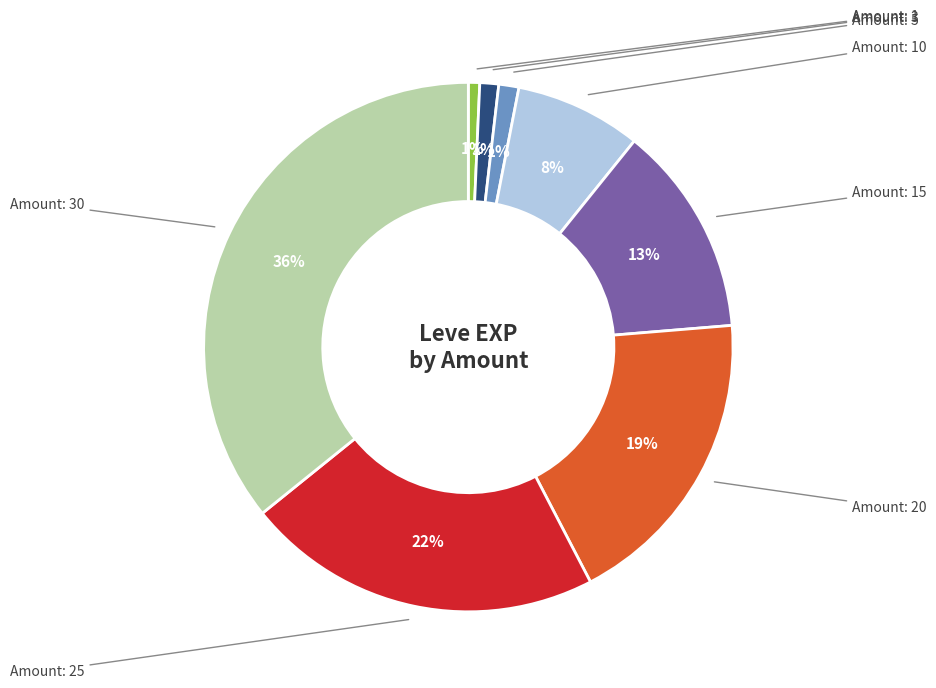

To the nearest percent, what is the difference between the largest and smallest slice percentages?

35%